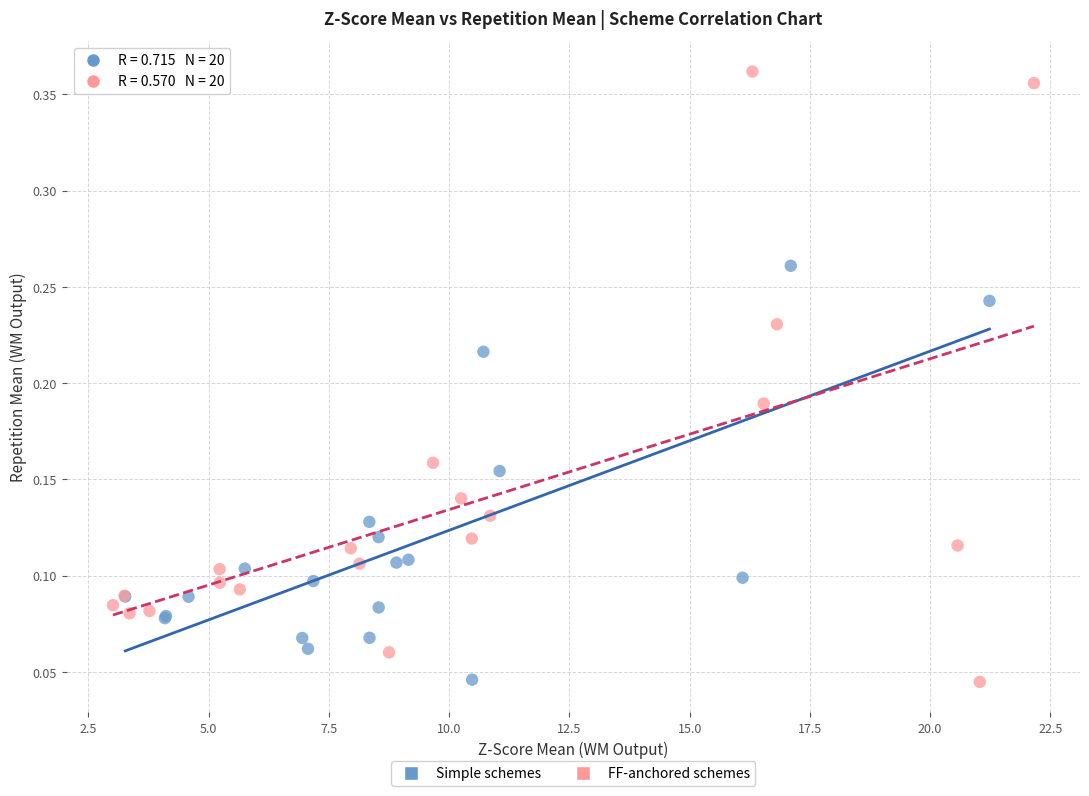

What are all the series names shown in the legend?

Simple schemes, FF-anchored schemes